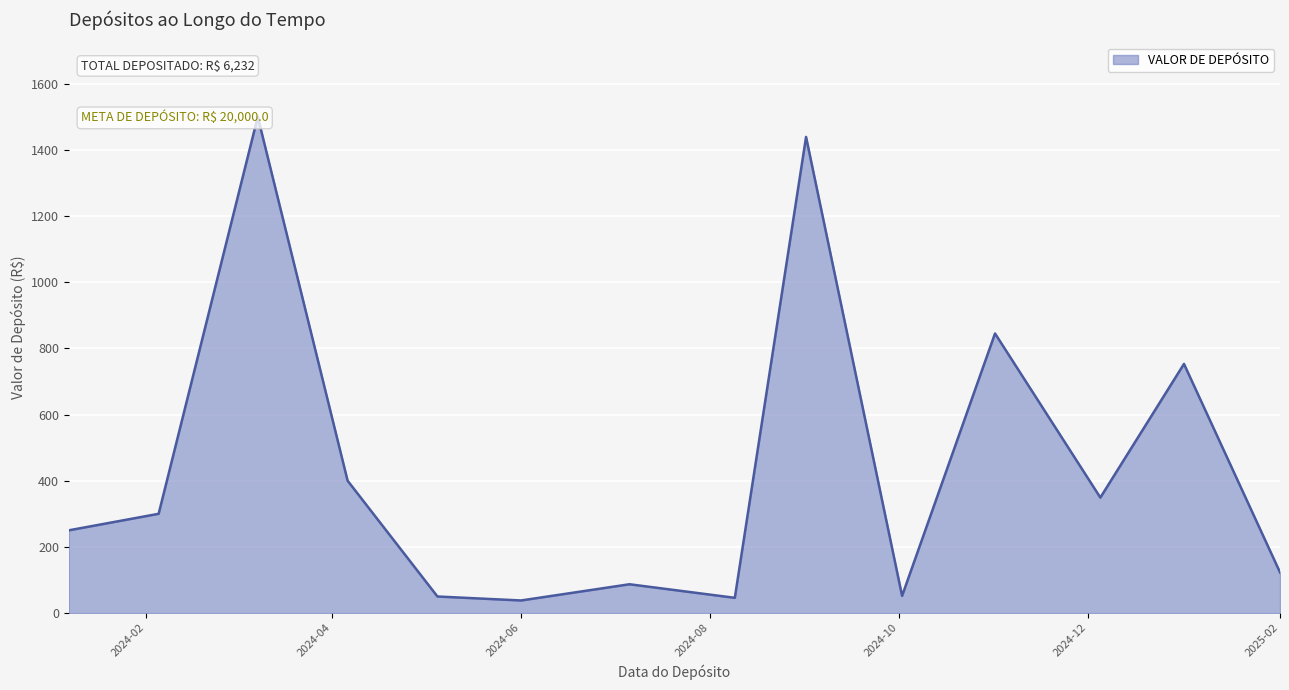

The chart shows a value of 65 at 2024-08-09. True or false?

False